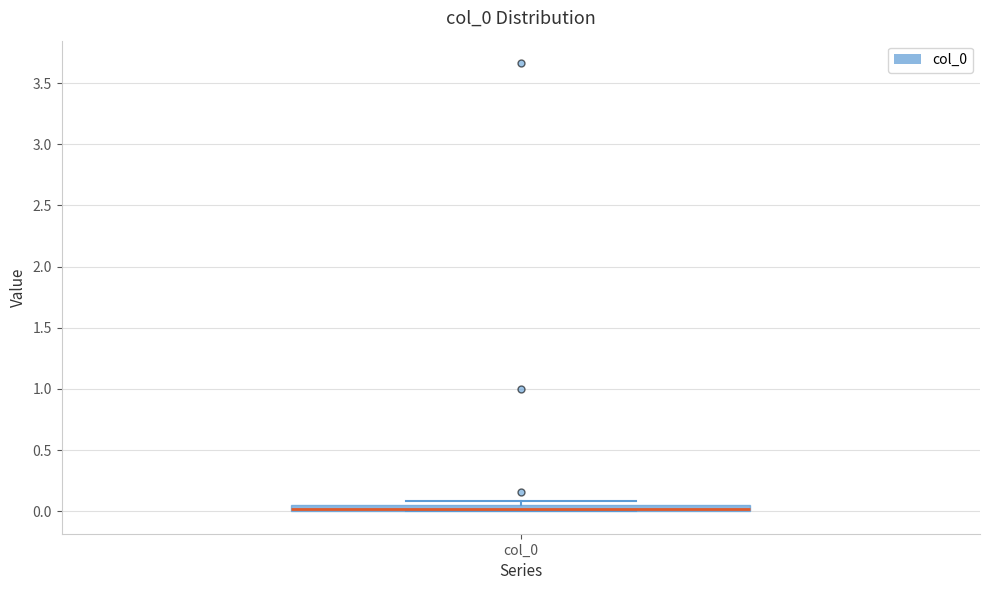

Where is the upper edge of the box for col_0 on the y-axis? The values are not printed on the chart, so give them approximately, as read against the axis.

0.05